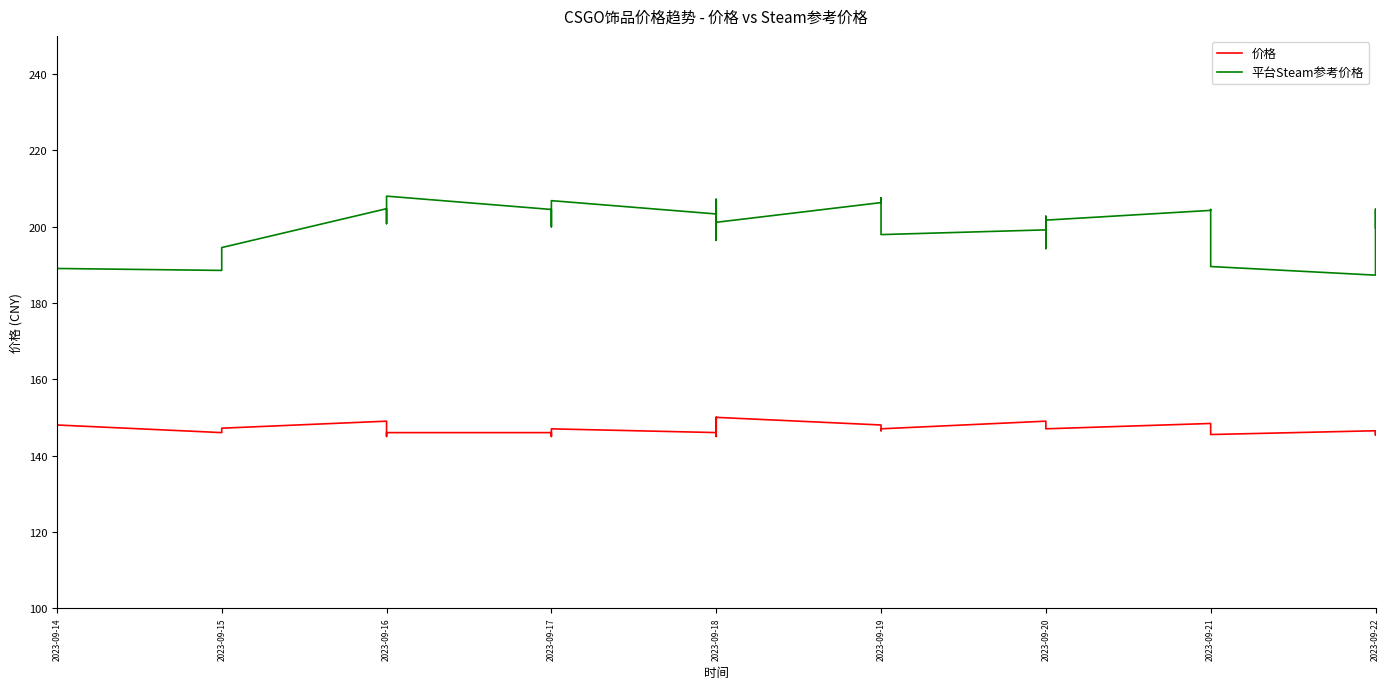

What is the approximate value of 价格 at 2023-09-19?

147.0